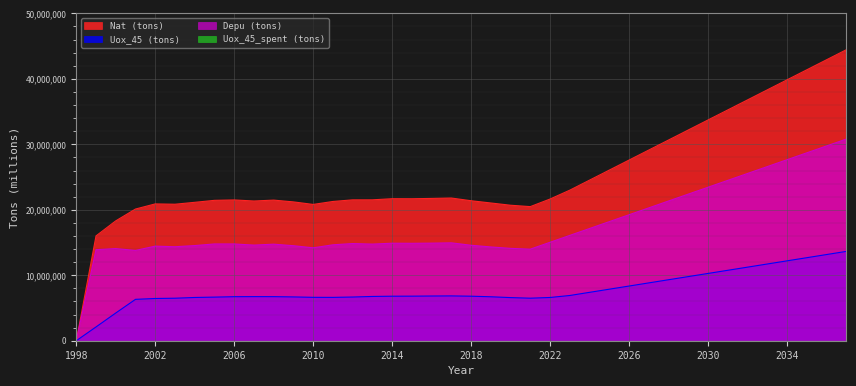

In Nat (tons), how many points are lower than both neighbors (excluding endpoints)?

5